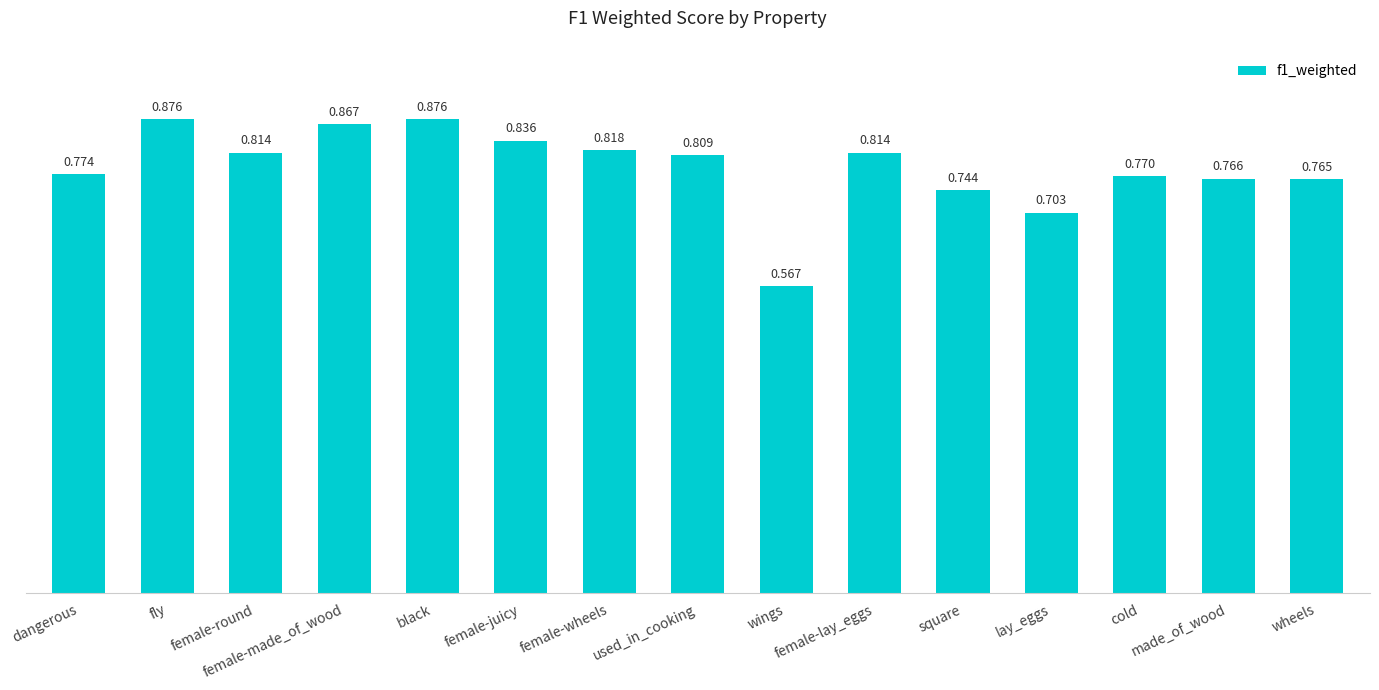

How many data points does each series have?

15